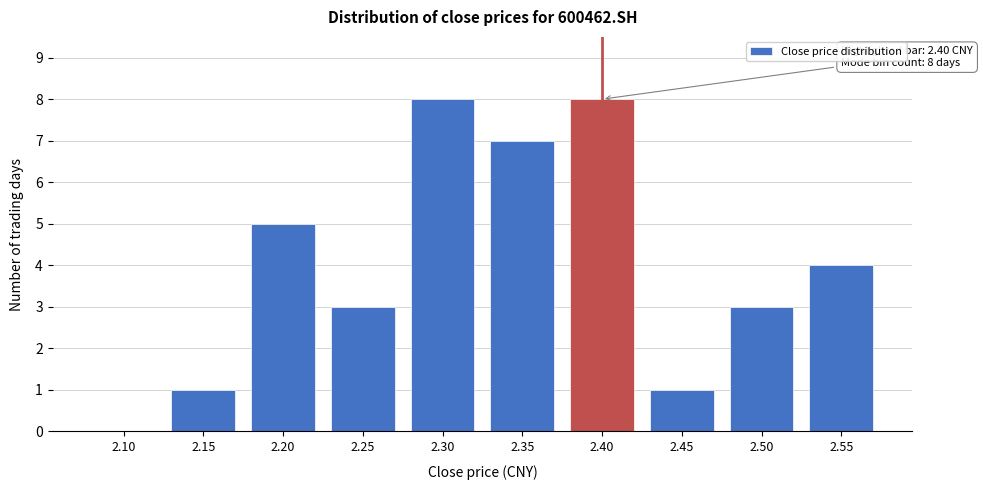

Reading left to right, extract all data points from this chart.

2.10=0	2.15=1	2.20=5	2.25=3	2.30=8	2.35=7	2.40=8	2.45=1	2.50=3	2.55=4